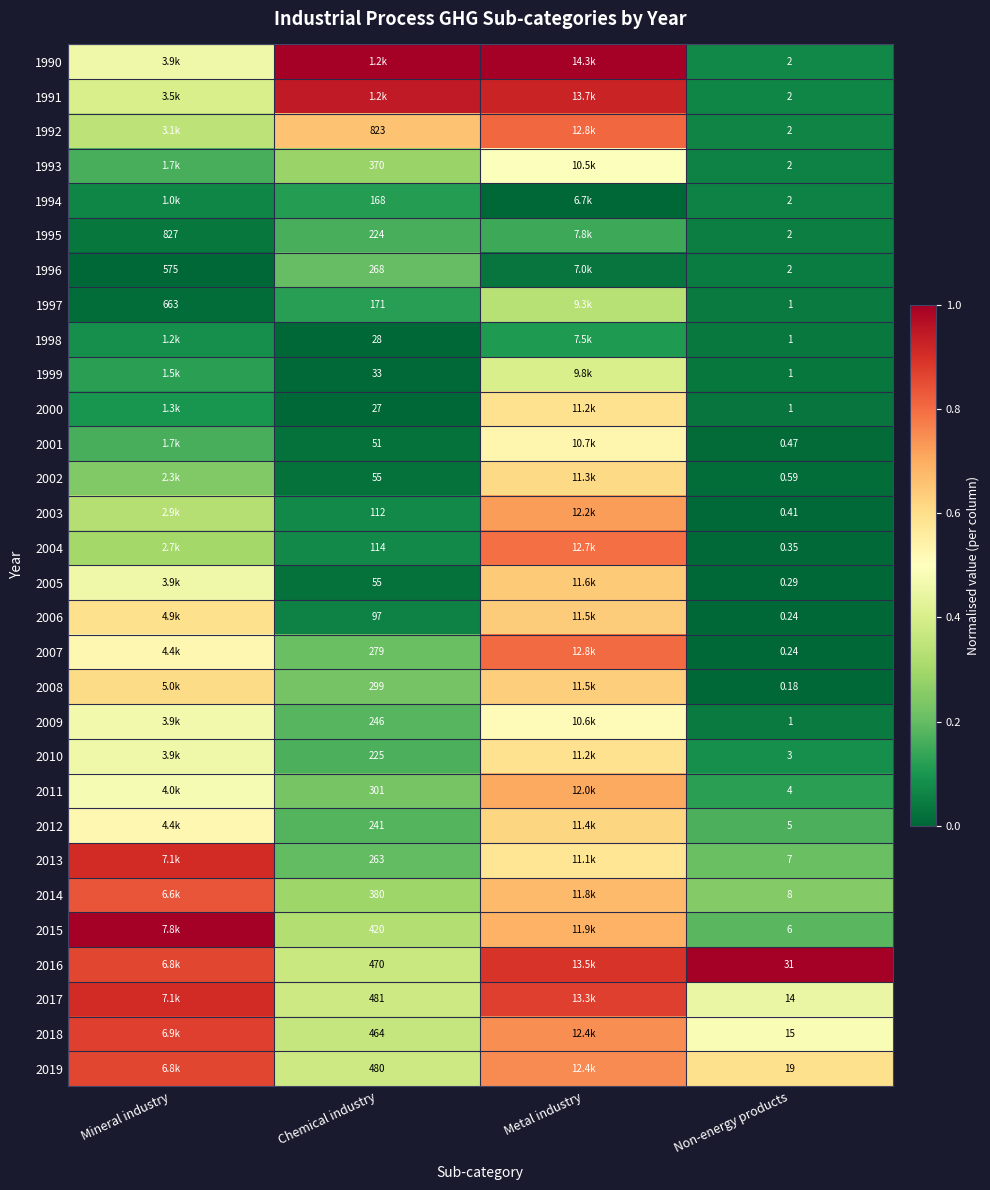

Is the value of 2011 at Chemical industry greater than the value of 2016 at Non-energy products?

Yes